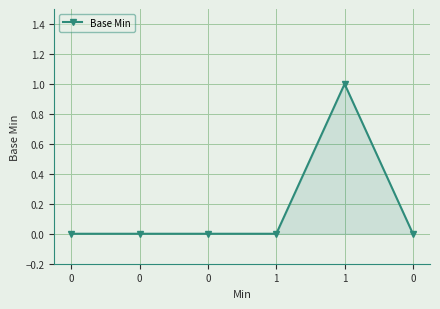

What is the maximum value shown in the chart?

1